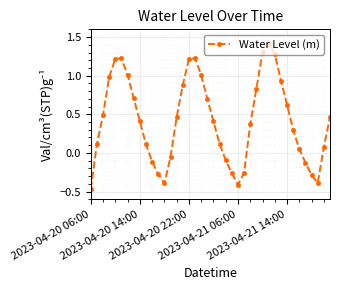

What is the difference between the maximum and minimum values?

1.9